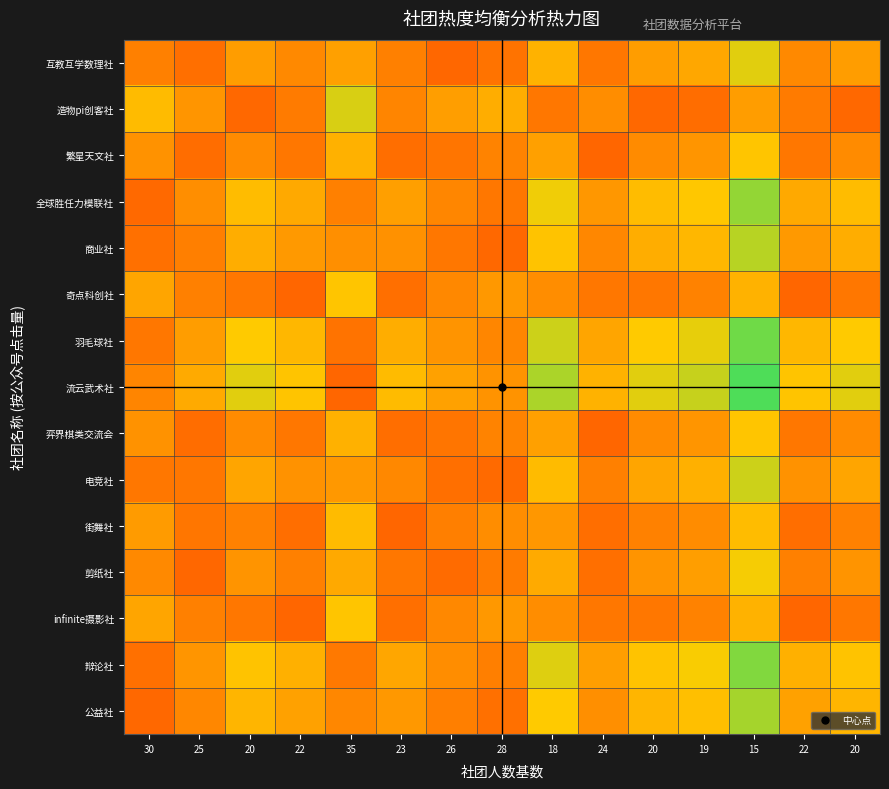

Between 20 and 15, which series saw the biggest shift?

流云武术社